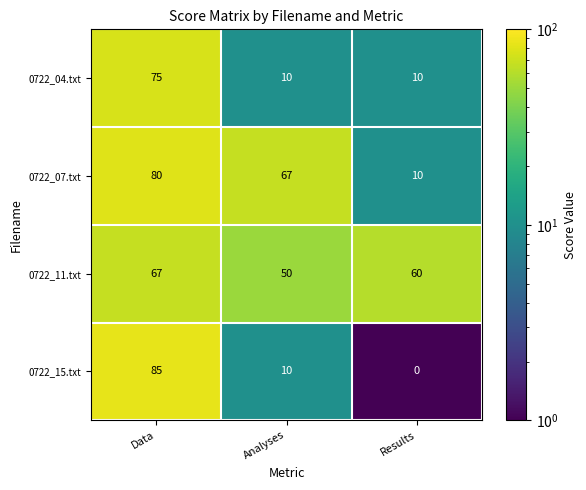

Where is 0722_15.txt nearest to the value 42?

Analyses